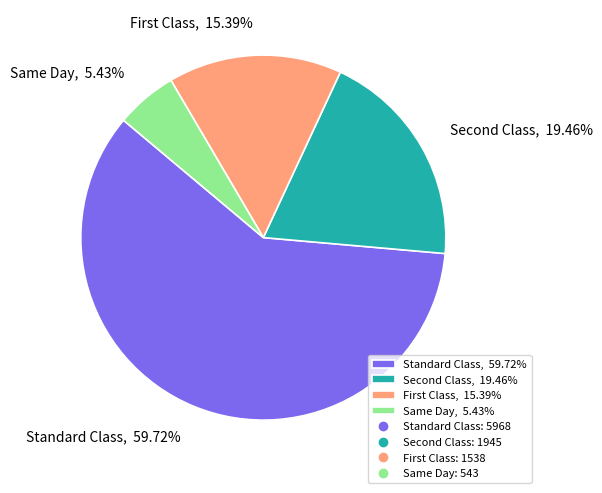

To the nearest percent, what is the average slice percentage?

25%